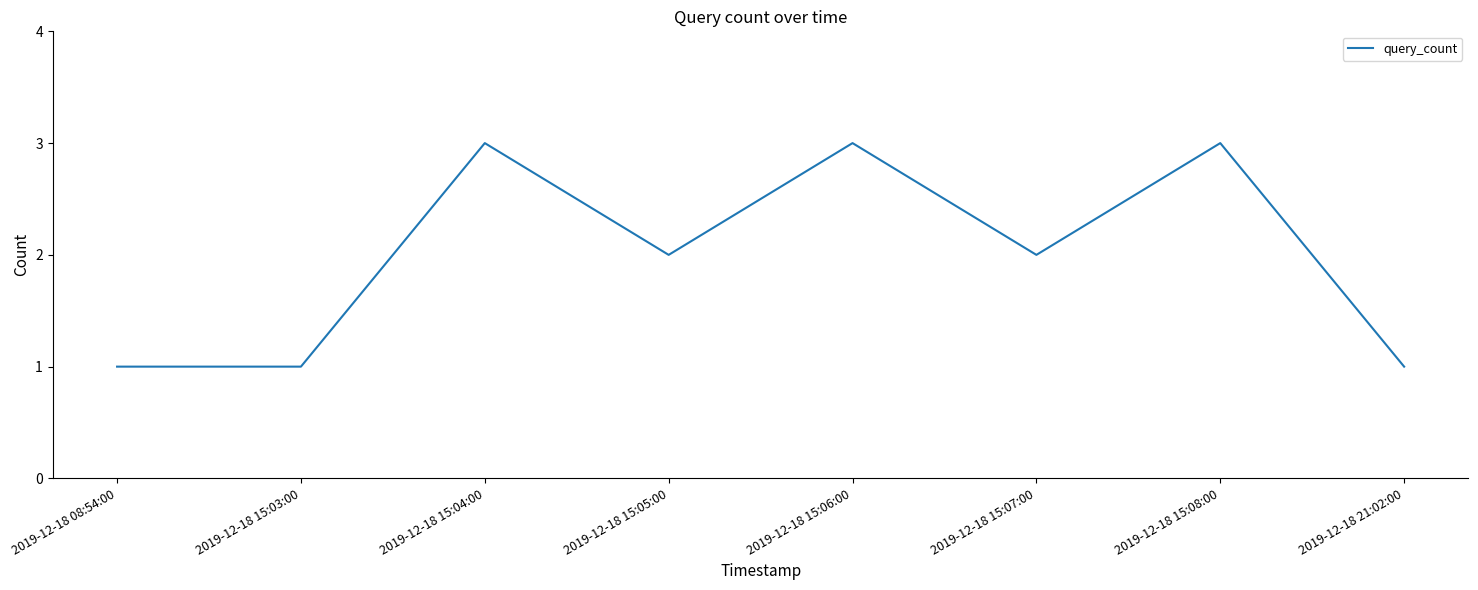

What is the greatest value displayed?

3